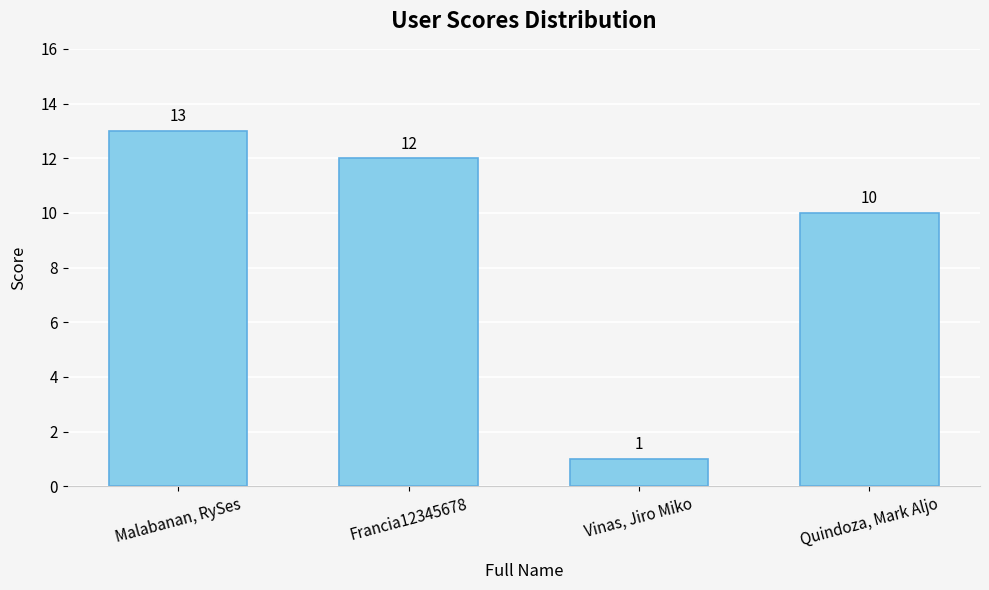

What is the change in value from Francia12345678 to Vinas, Jiro Miko?

-11